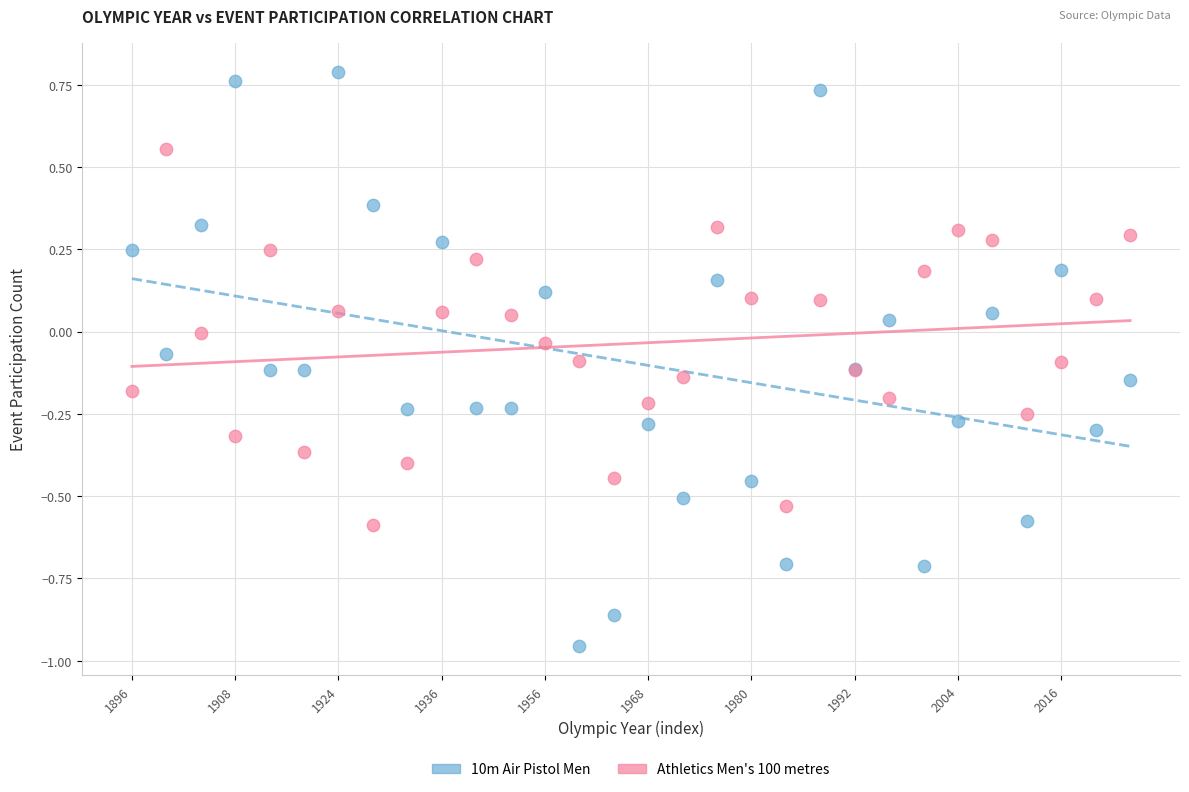

Which series has the widest spread of Y values?

10m Air Pistol Men